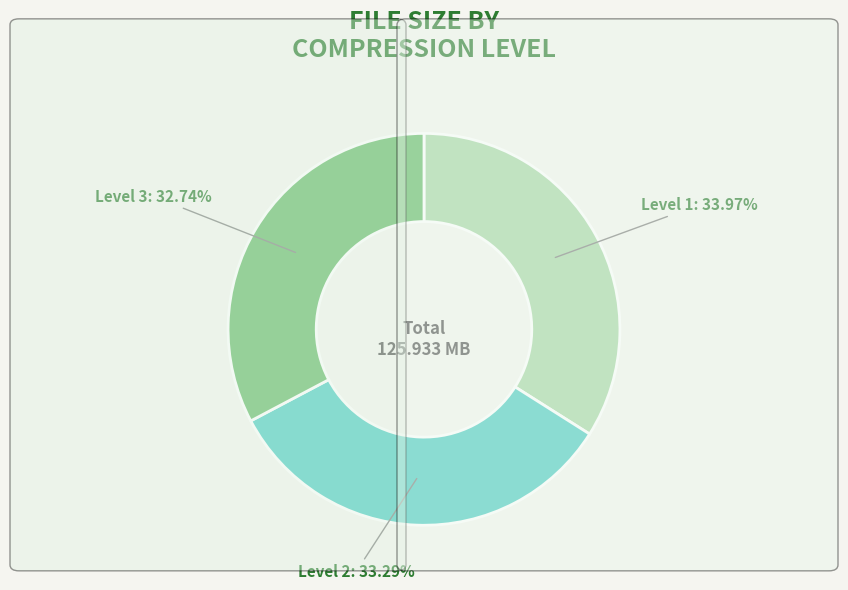

Is there any slice that represents more than half of the pie?

No